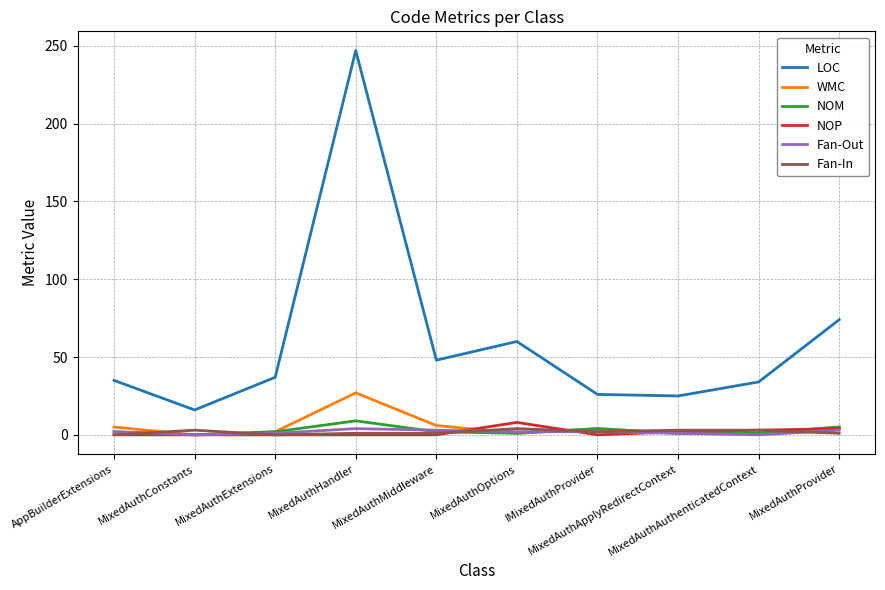

Which category has the lowest value in the LOC series?

MixedAuthConstants